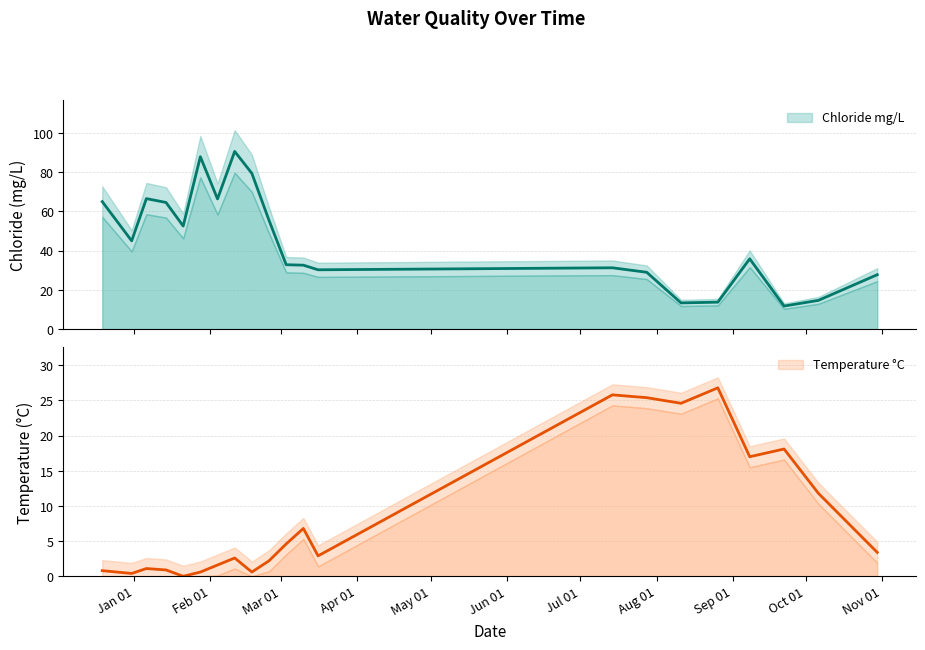

How many times do chloride_mgL and cl_temp_C cross each other?

4